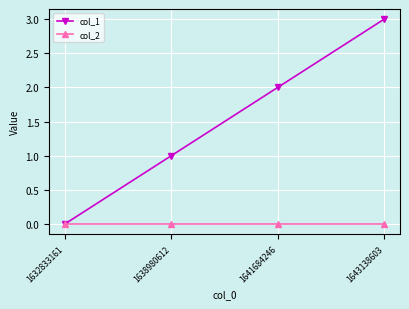

How many lines are shown in the chart?

2